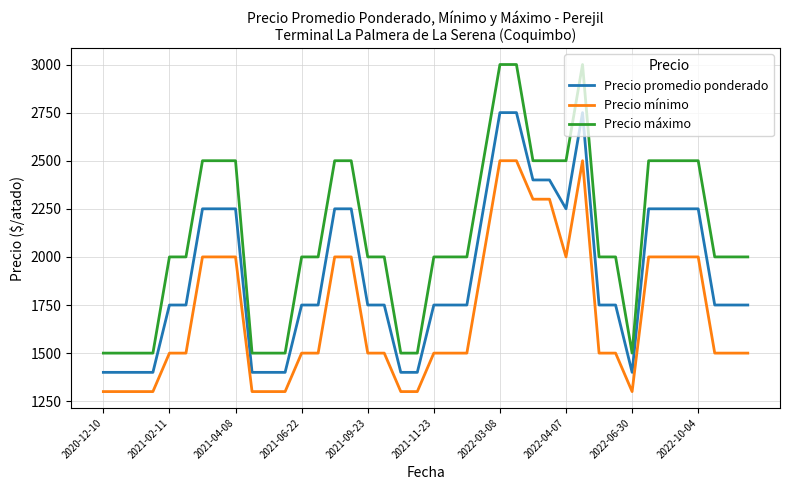

Which series has the largest range (max minus min)?

Precio máximo